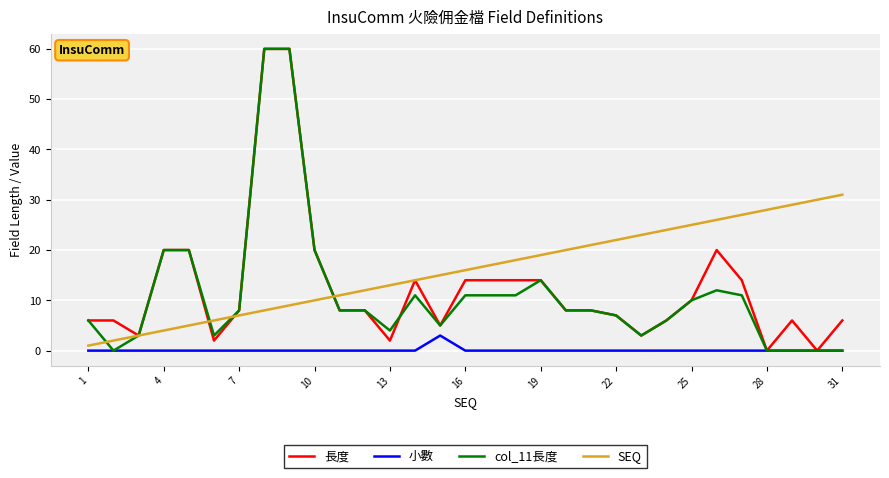

Which series has the largest total across all categories?

SEQ